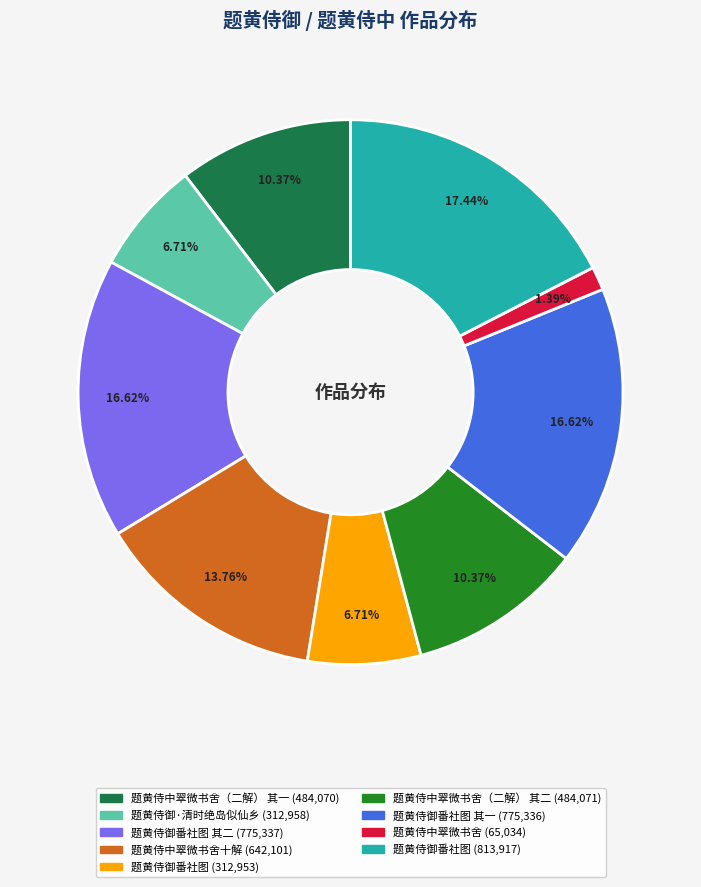

How many segments does this pie chart have?

9